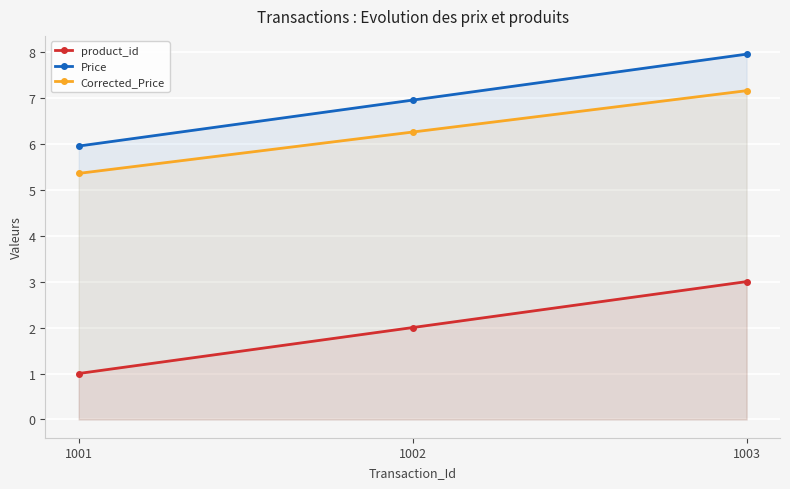

What is the average value of the Price series?

7.0